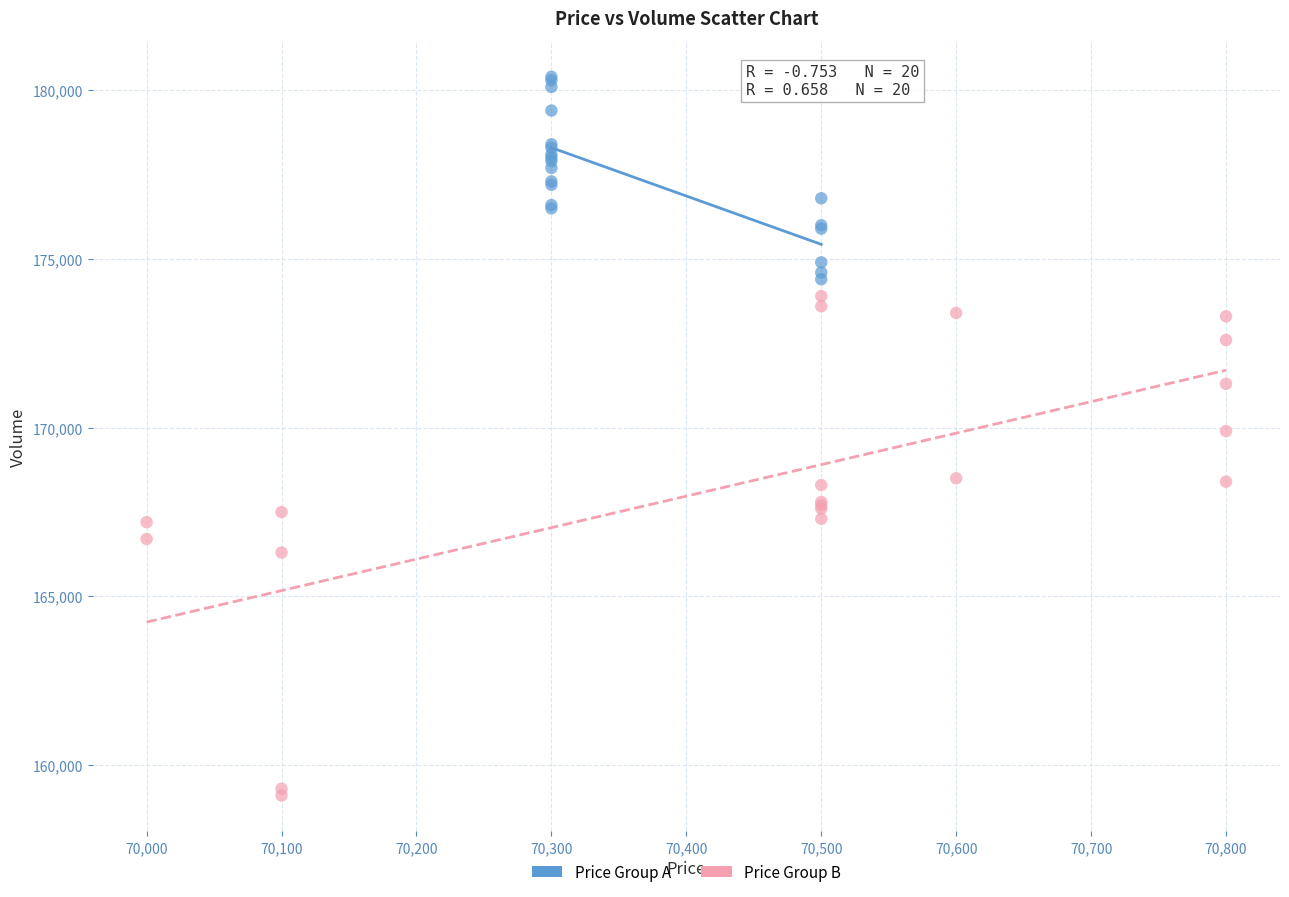

Which series contains the lowest Y value?

Price Group B